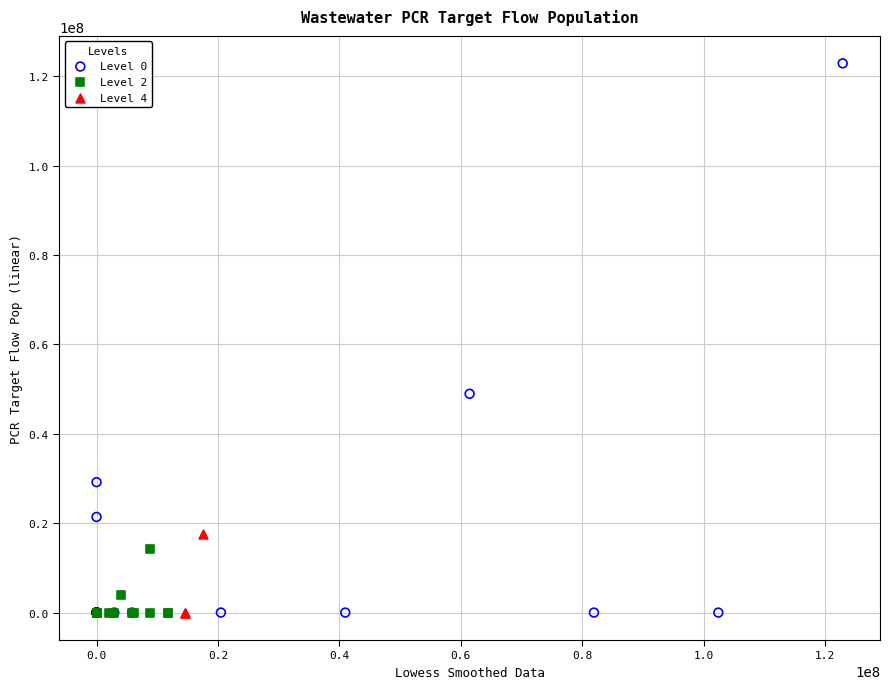

Which series has the widest spread of Y values?

Level 0